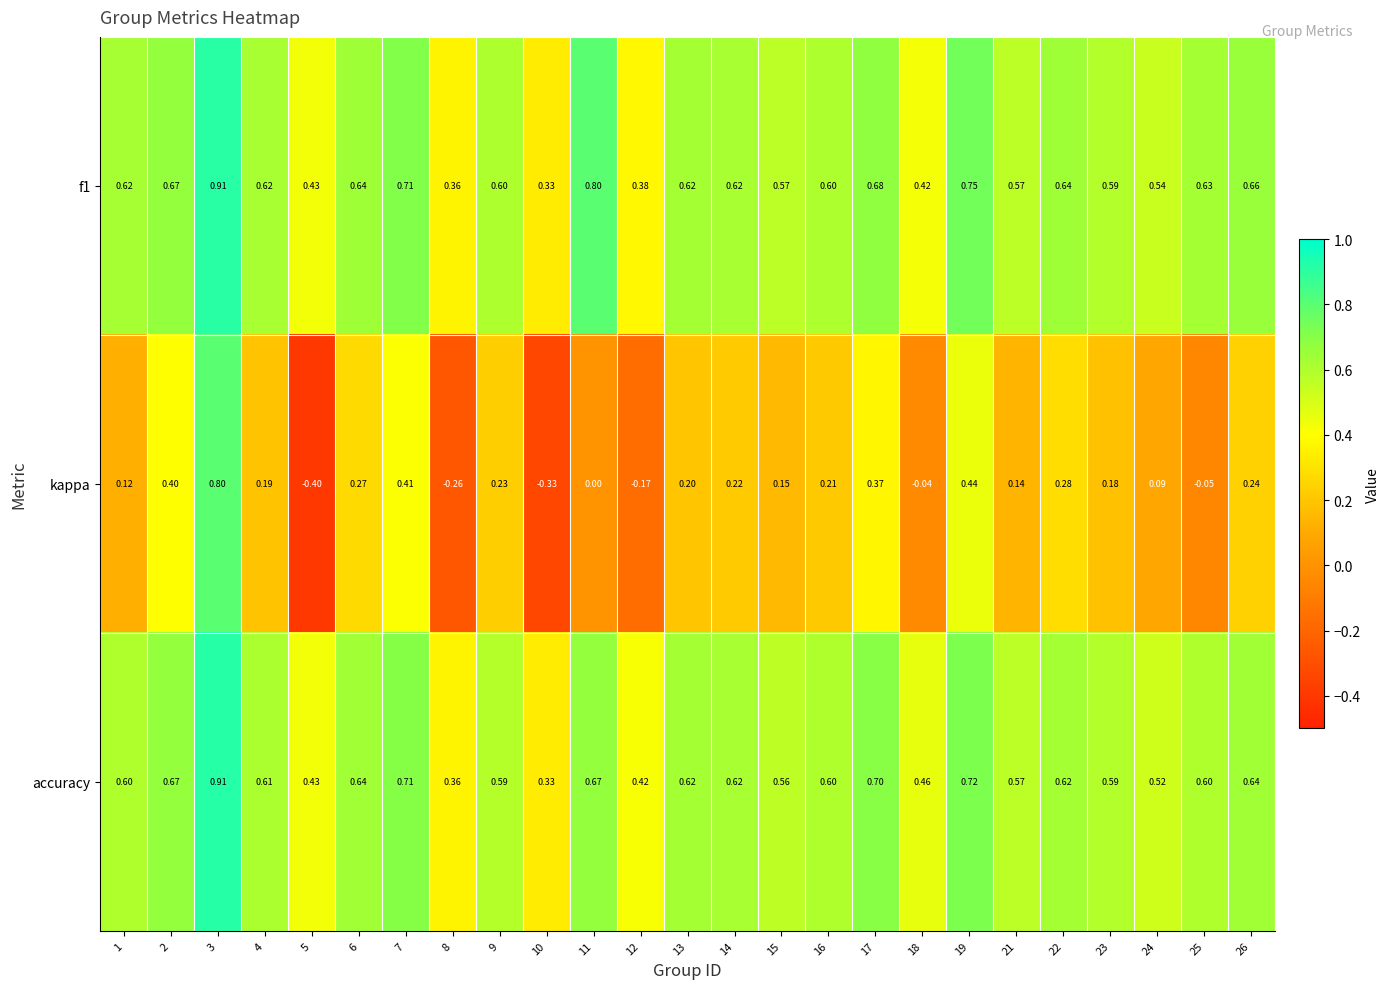

Is the value of f1 at 26 greater than the value of kappa at 12?

Yes